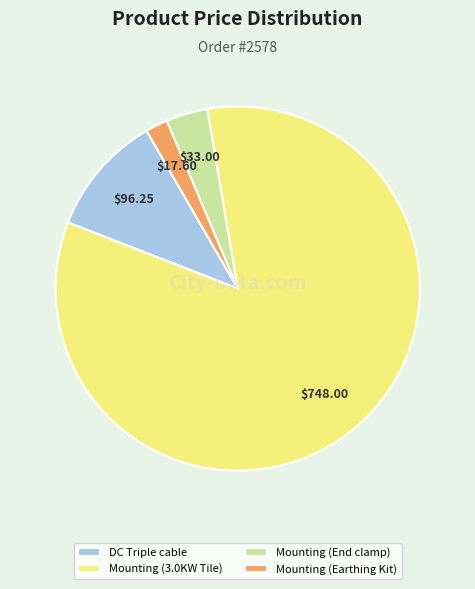

Which category has the biggest portion of the pie?

Mounting (3.0KW Tile)